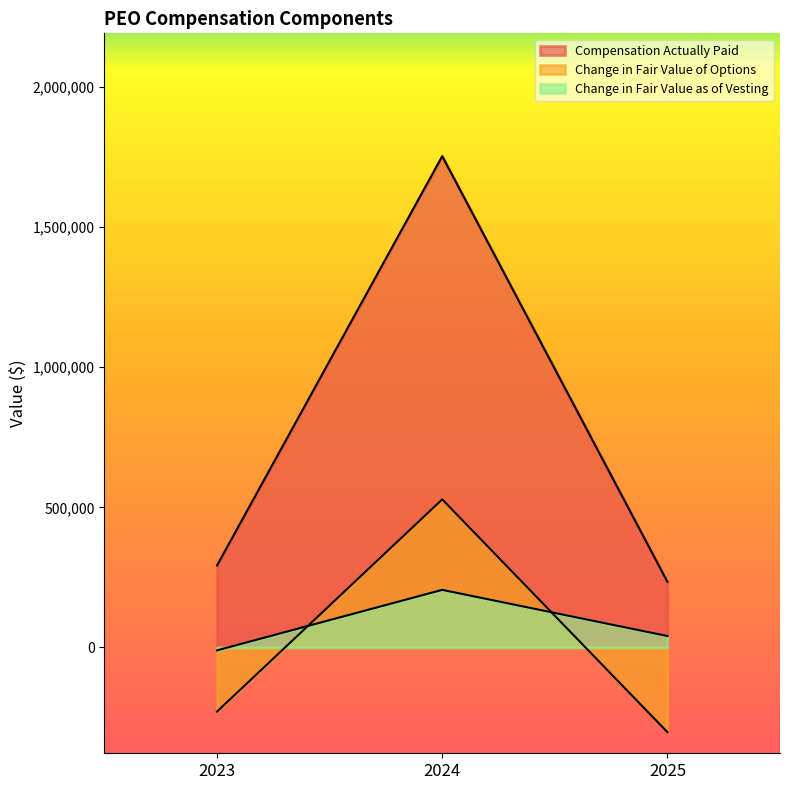

Reading left to right, list all the values displayed in this chart.

Compensation Actually Paid: 2023=292681	2024=1752432	2025=234311
Change in Fair Value of Options: 2023=-228557	2024=528280	2025=-301887
Change in Fair Value as of Vesting: 2023=-10266	2024=205509	2025=40934